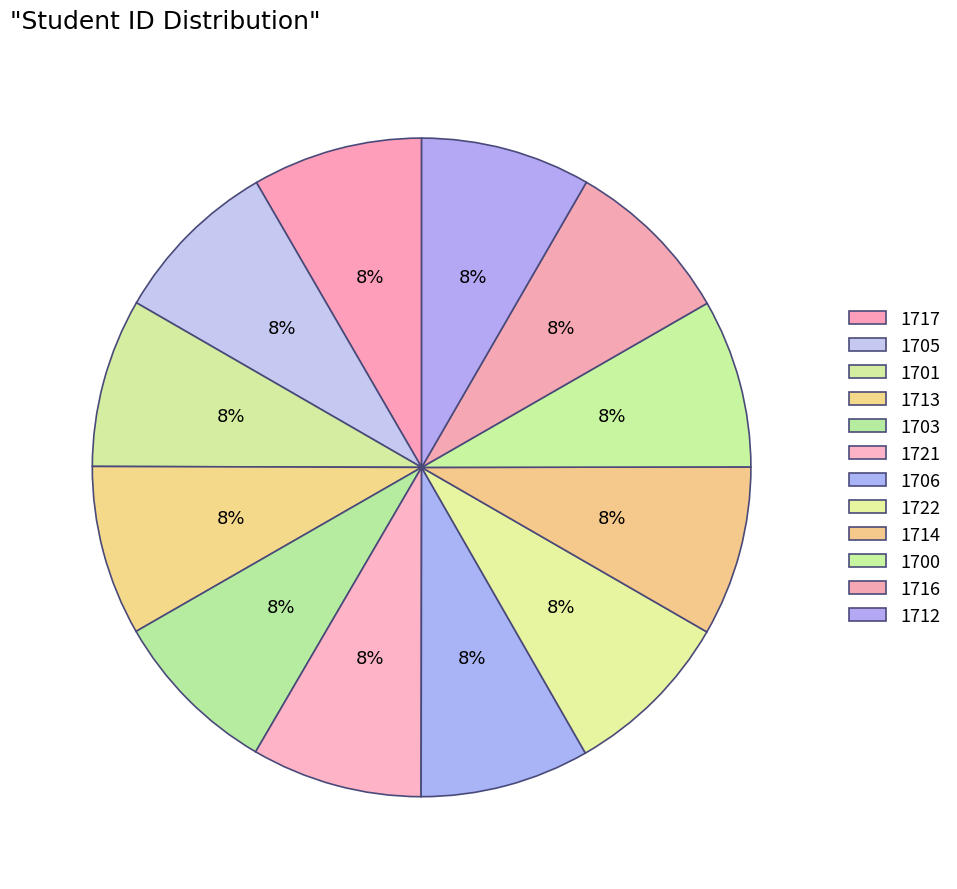

Is there a majority slice in this chart?

No